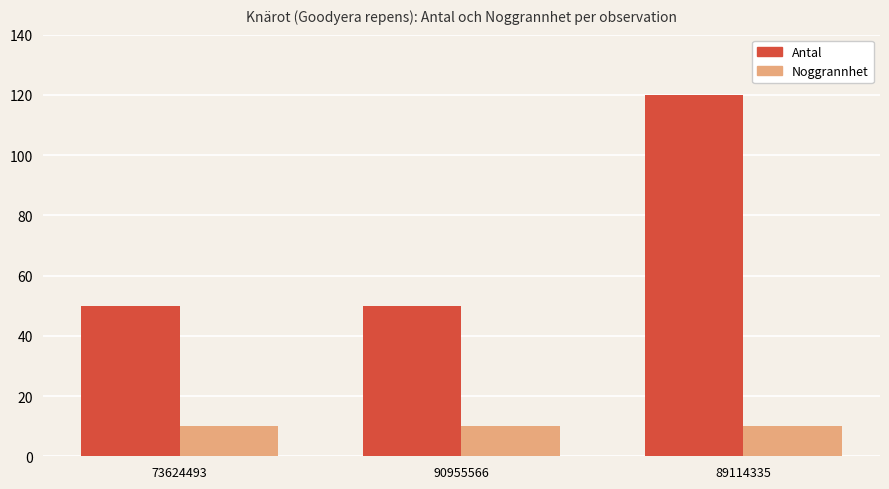

Reading left to right, list all the values displayed in this chart.

Antal: 50	50	120
Noggrannhet: 10	10	10